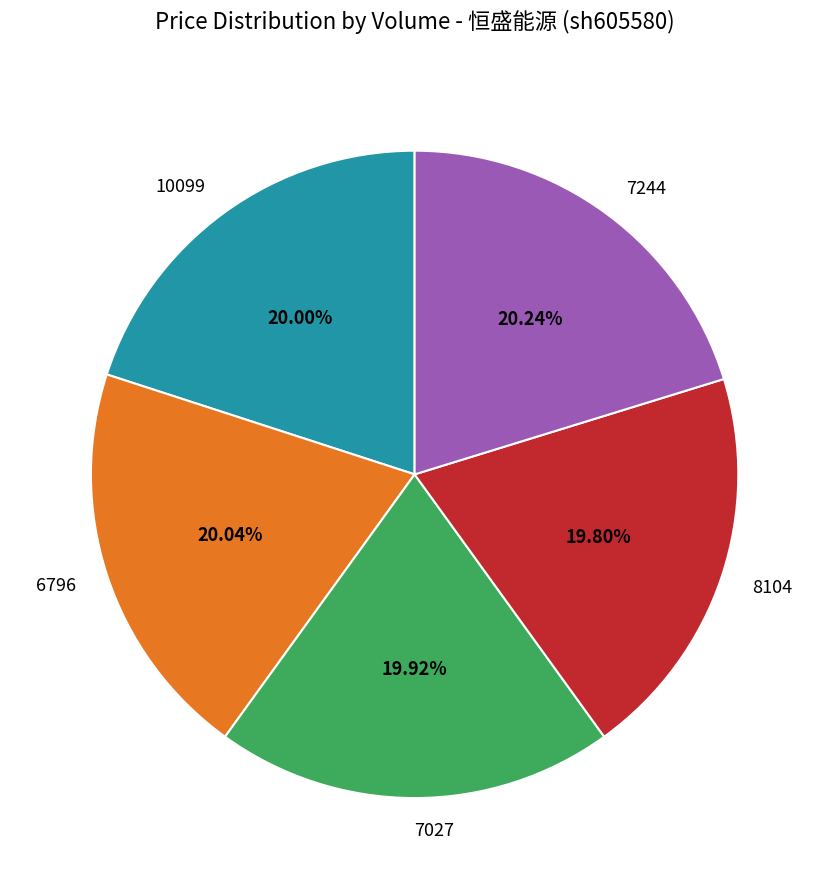

Combined, what portion of the pie is 7244 and 10099?

40.2%